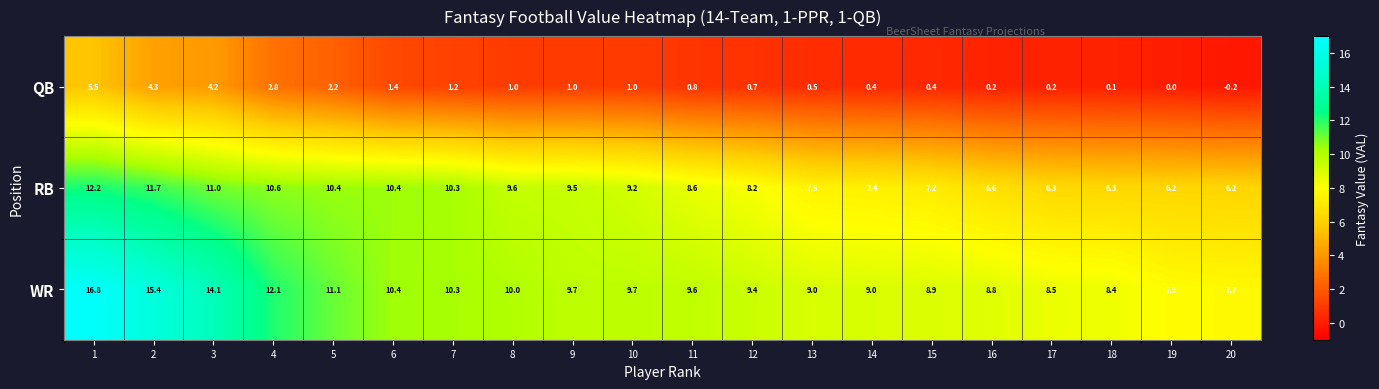

Which series has the largest range (max minus min)?

WR